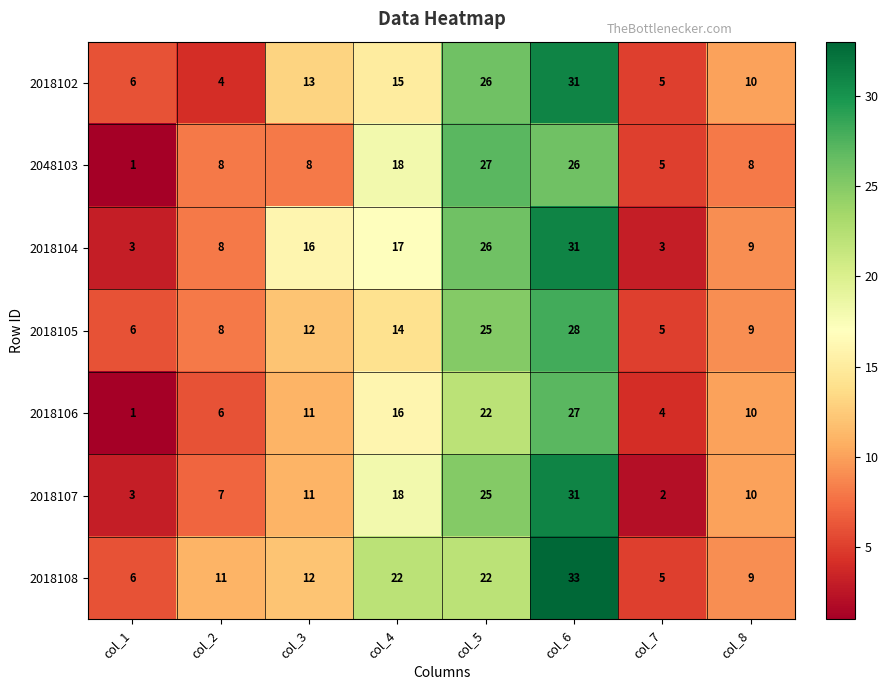

What is the approximate value of 2018107 at col_5, to the nearest 5?

25